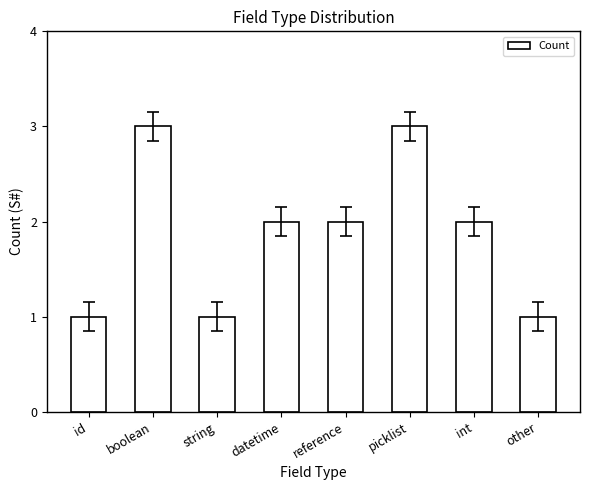

Is it true that the value at string is 1?

True